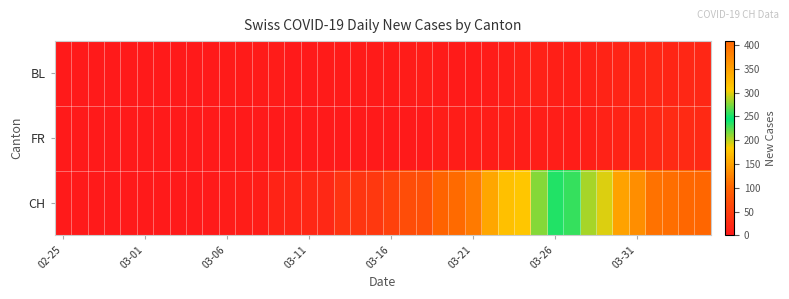

Reading left to right, transcribe all the data shown in this chart.

BL: 0	0	0	0	0	0	0	0	0	0	2	2	2	4	1	1	3	3	2	2	2	4	5	2	2	2	4	7	10	11	8	9	11	14	15	17	18	17	18	18
FR: 0	0	0	0	0	0	0	0	0	0	0	0	0	0	0	0	0	0	0	0	0	0	0	5	5	6	6	8	7	7	7	5	8	12	13	16	20	23	23	21
CH: 0	0	0	0	0	0	0	0	1	1	4	6	6	13	15	18	20	35	38	42	54	70	72	99	106	119	153	175	179	213	237	258	285	297	346	368	394	400	406	408